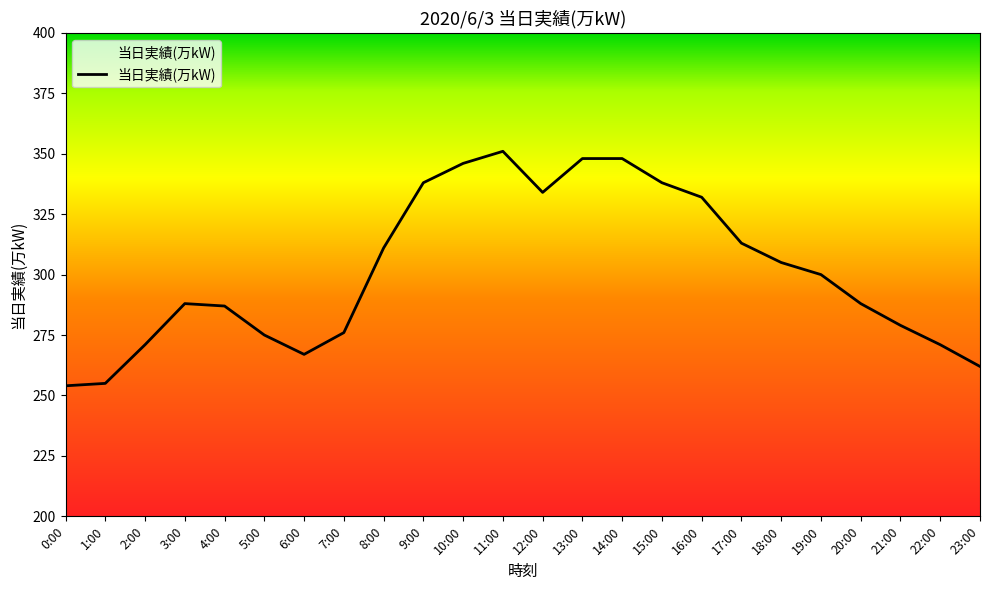

Reading left to right, what are all the values shown in this chart?

0:00=254	1:00=255	2:00=271	3:00=288	4:00=287	5:00=275	6:00=267	7:00=276	8:00=311	9:00=338	10:00=346	11:00=351	12:00=334	13:00=348	14:00=348	15:00=338	16:00=332	17:00=313	18:00=305	19:00=300	20:00=288	21:00=279	22:00=271	23:00=262